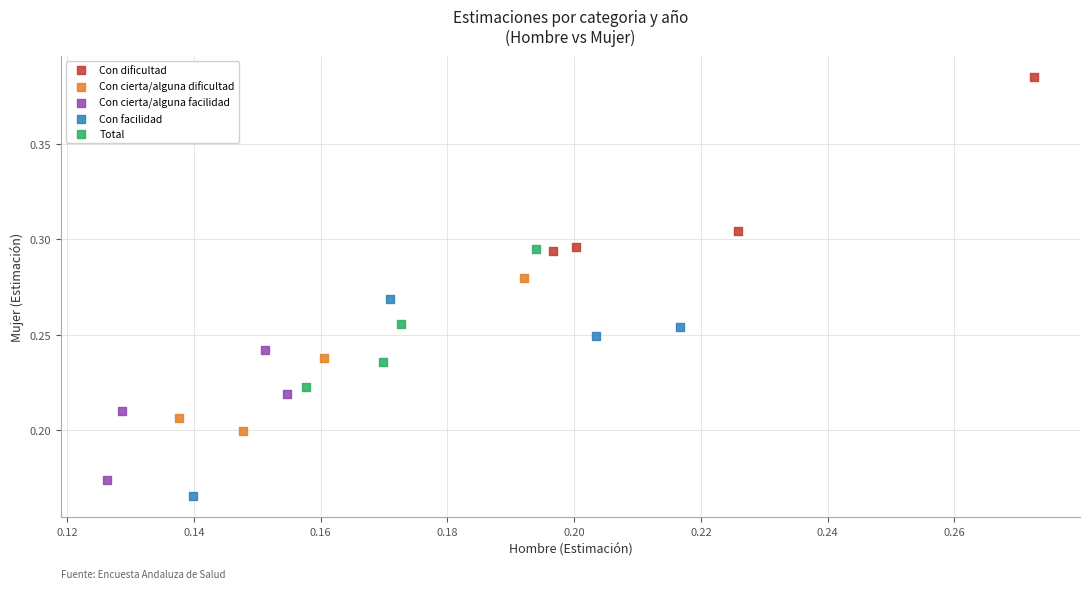

What are all the series names shown in the legend?

Con dificultad, Con cierta/alguna dificultad, Con cierta/alguna facilidad, Con facilidad, Total